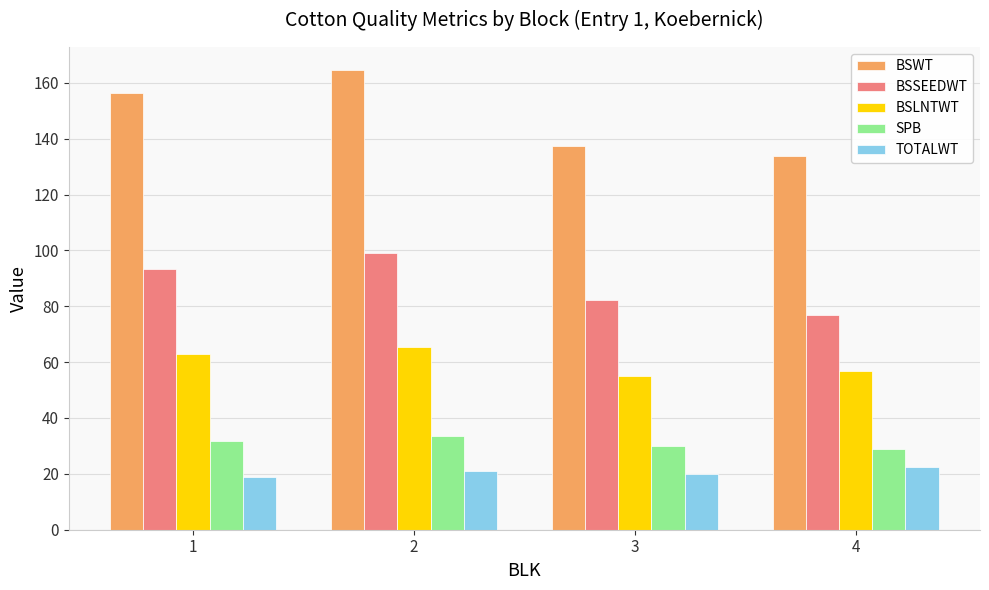

What is the difference between the BSLNTWT values at 4 and 2?

8.7